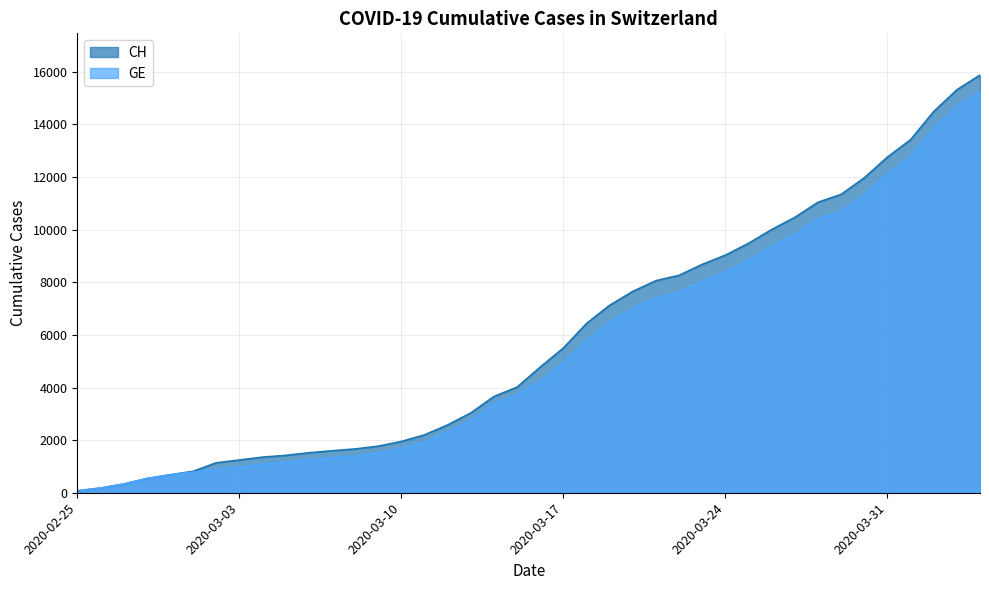

How many series are shown in this chart?

2